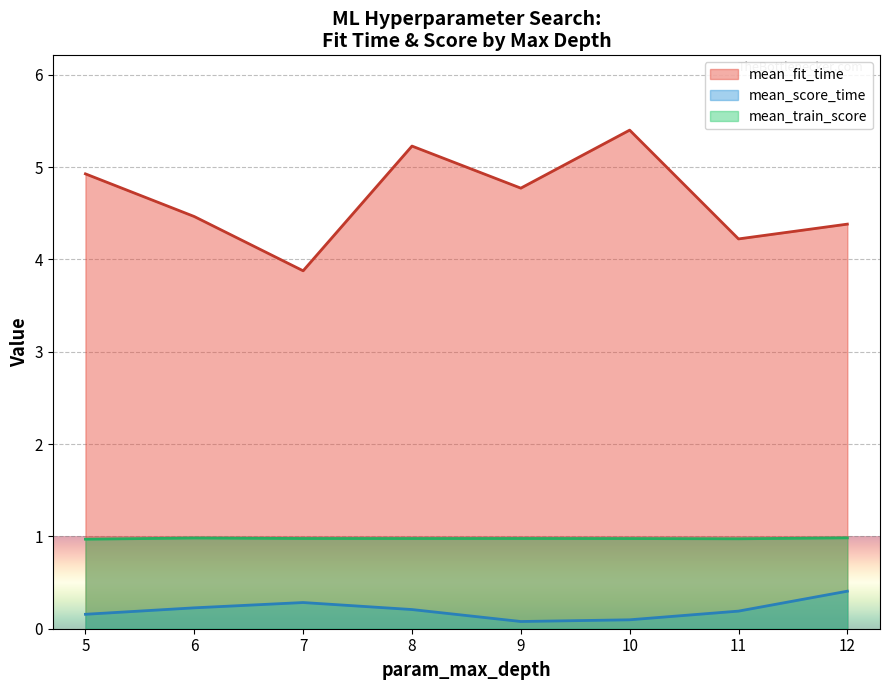

Is the value of mean_train_score at 7 greater than the value of mean_score_time at 10?

Yes